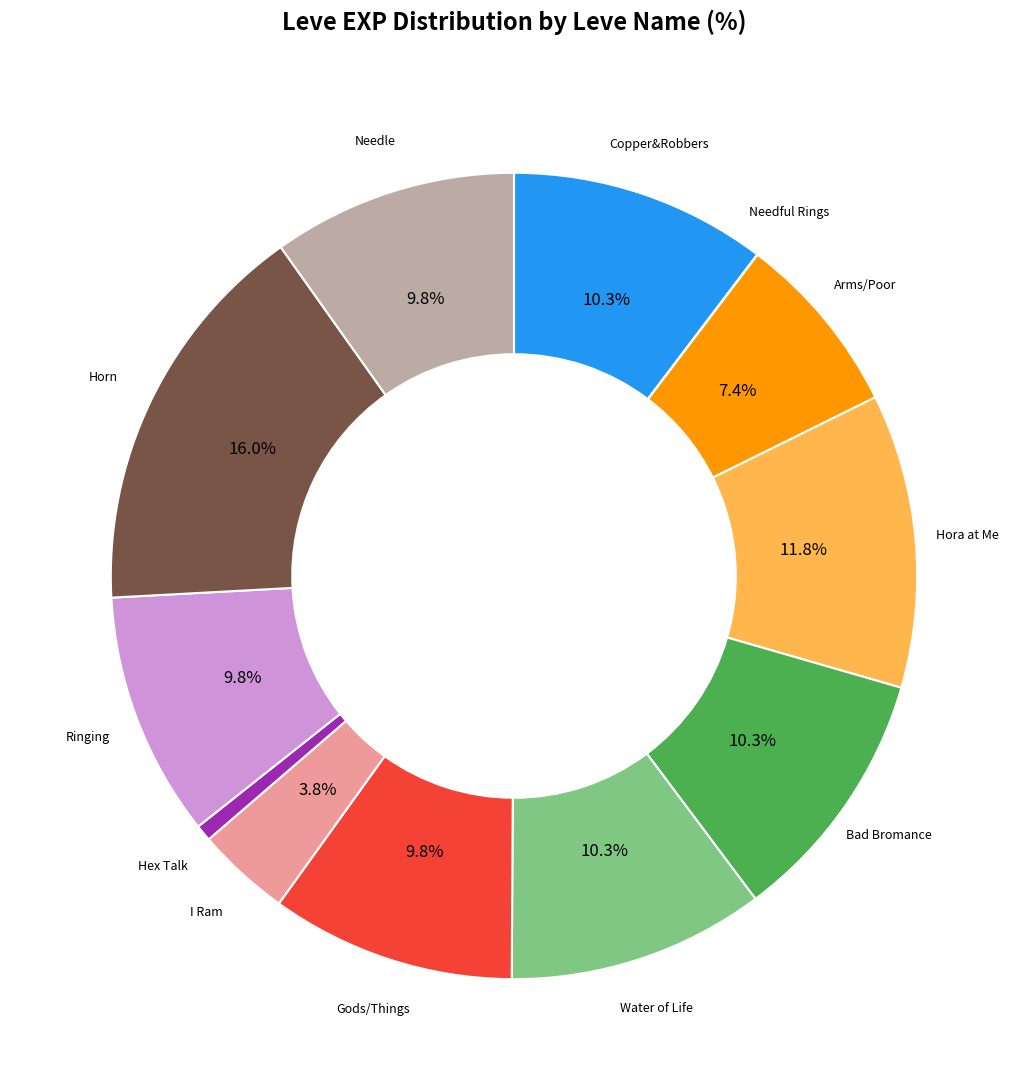

To the nearest percent, what is the average slice percentage?

8%